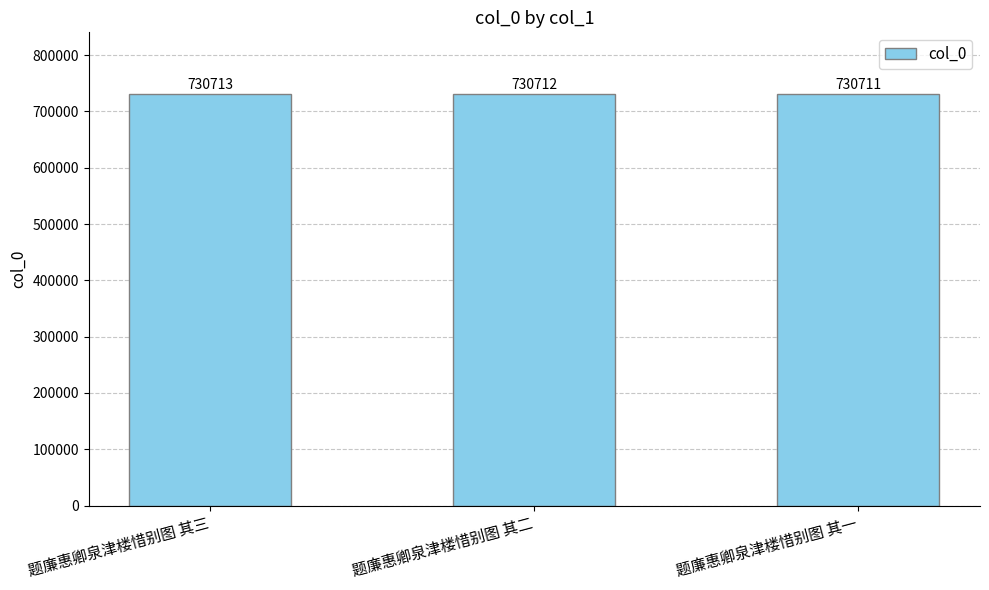

What position from the left is 题廉惠卿泉津楼惜别图 其一?

3